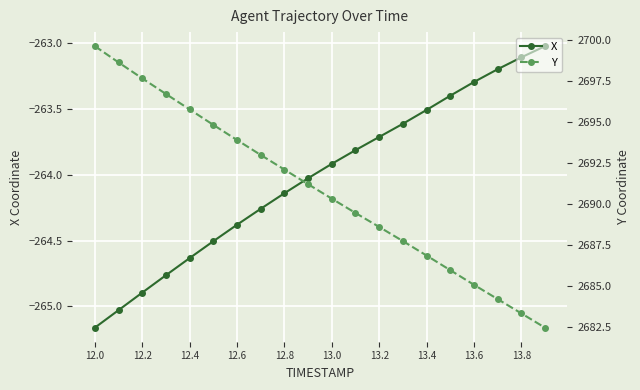

At how many categories does at least one series exceed 1713?

20